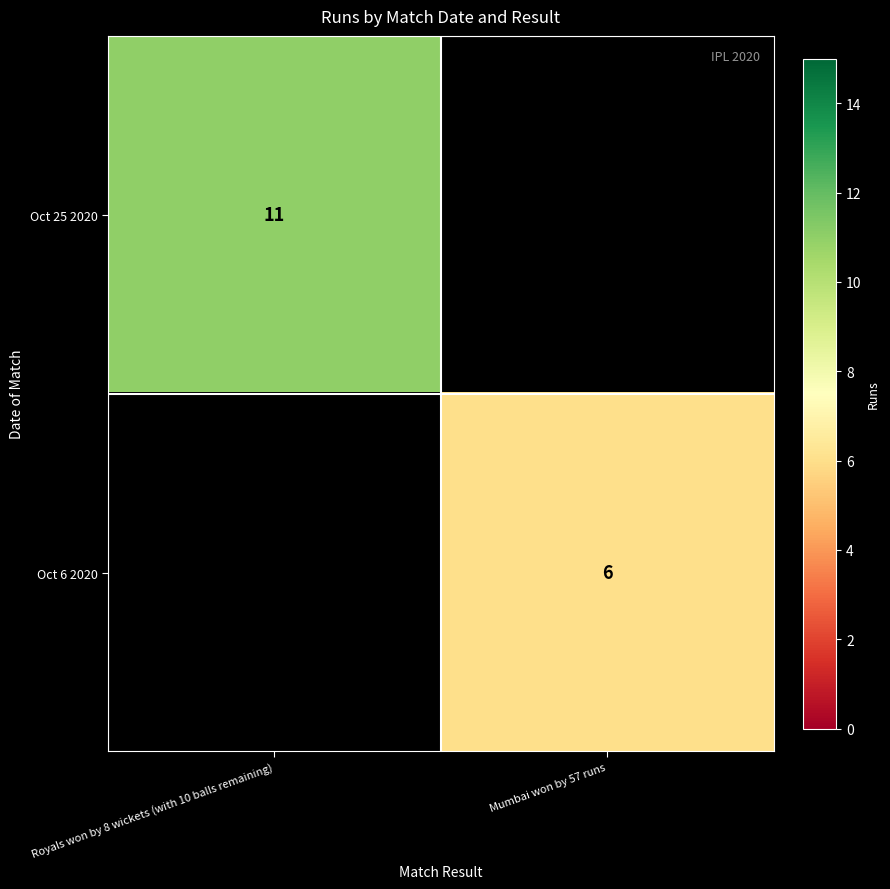

The value of Oct 6 2020 at Mumbai won by 57 runs is 8.5. True or false?

False